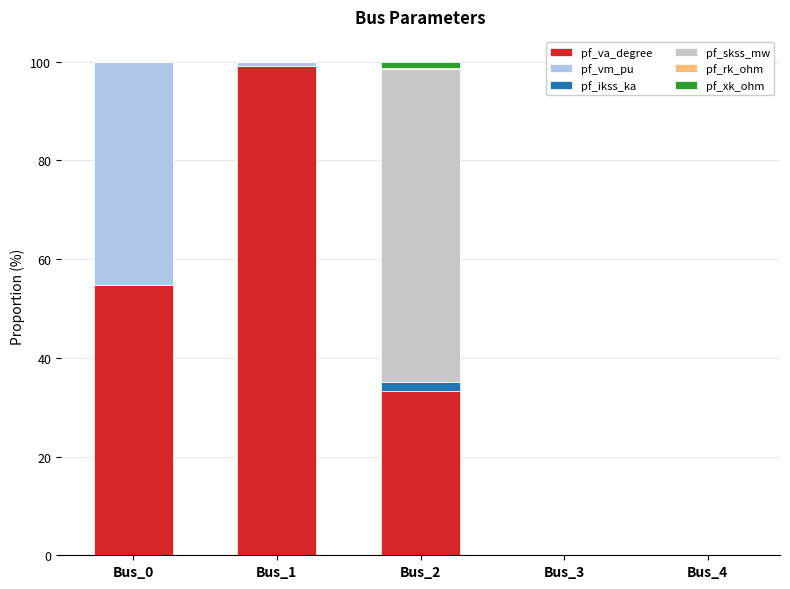

Count the number of data series in this chart.

6